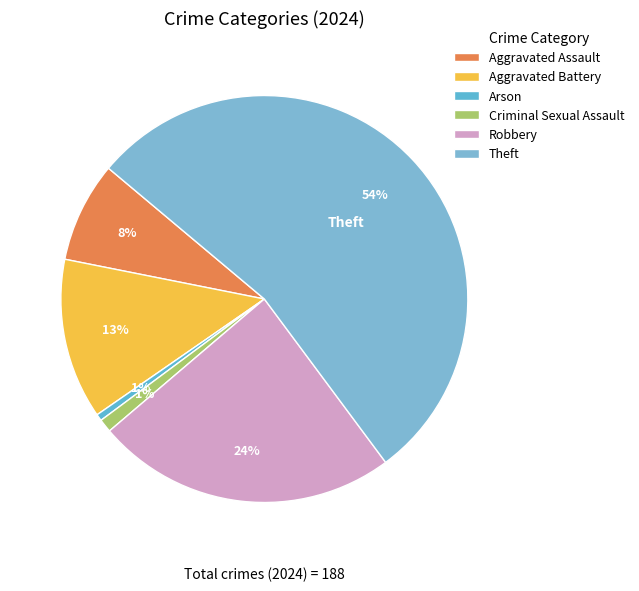

The Arson slice represents 11% of the pie. True or false?

False